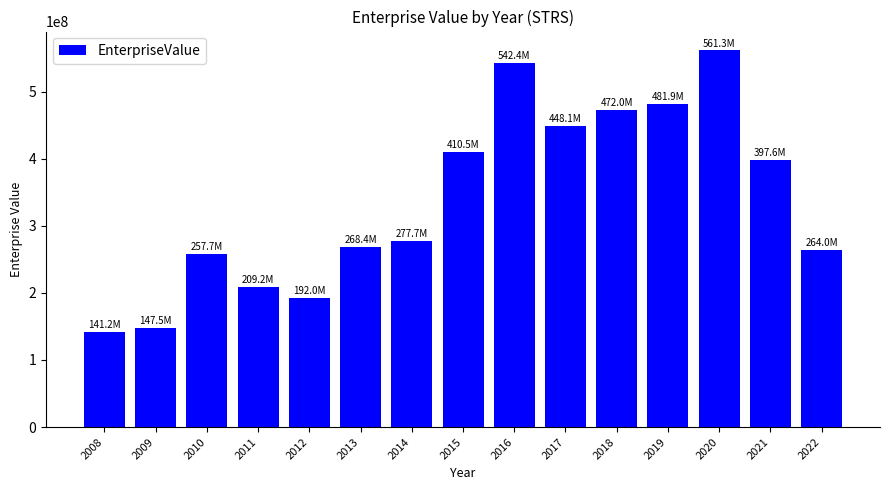

What is the change in value from 2011 to 2019?

+272723940